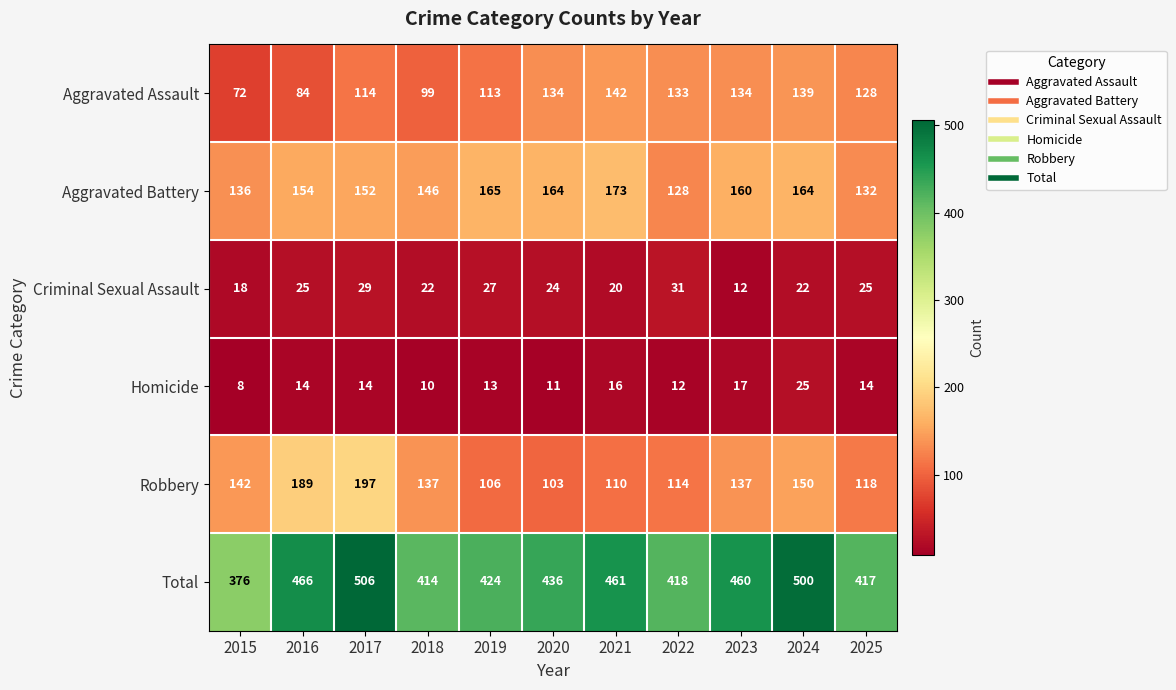

Which series has the widest spread of values?

Total